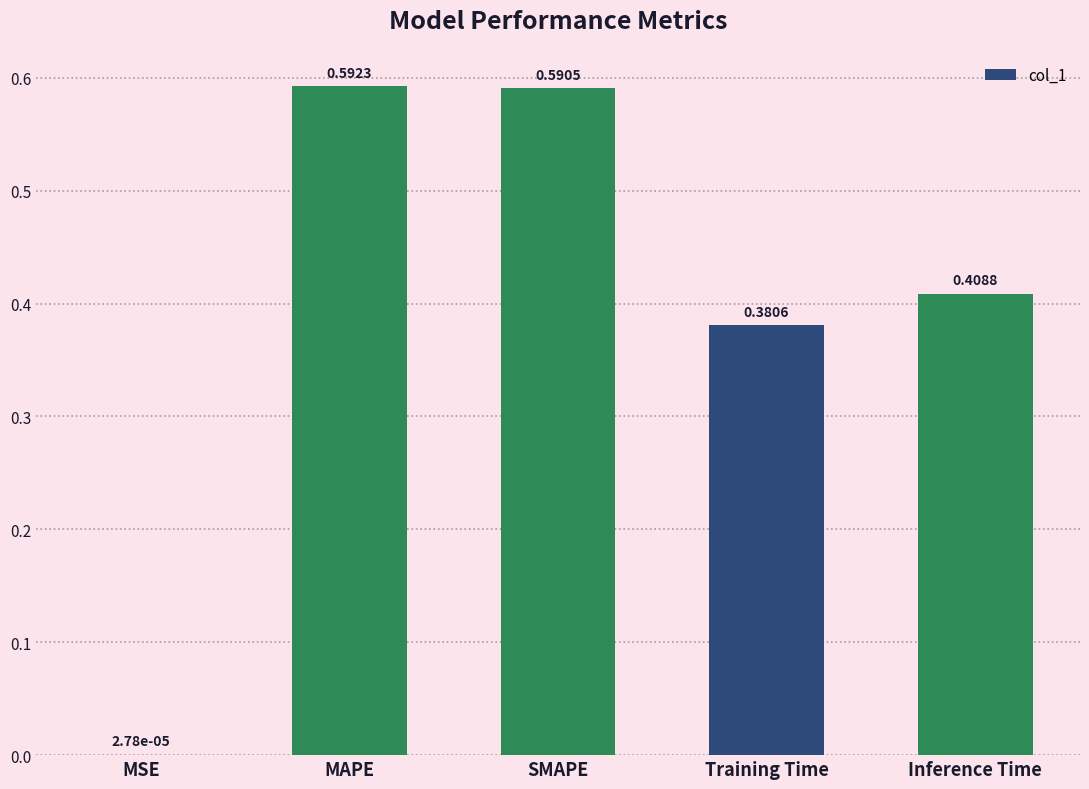

Which label corresponds to the largest value in the chart?

MAPE